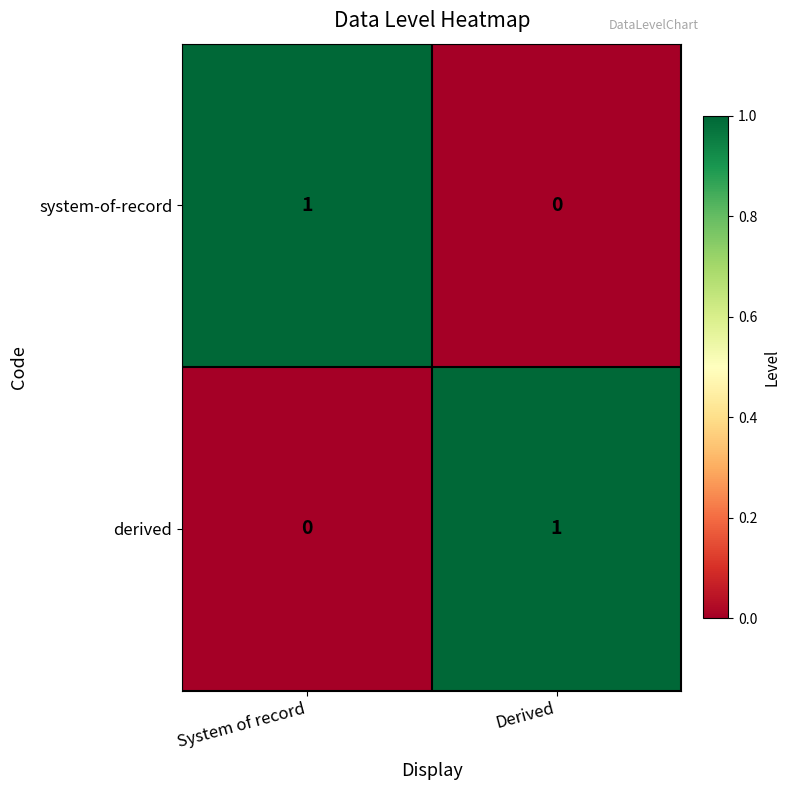

Count the number of categories in the chart.

2